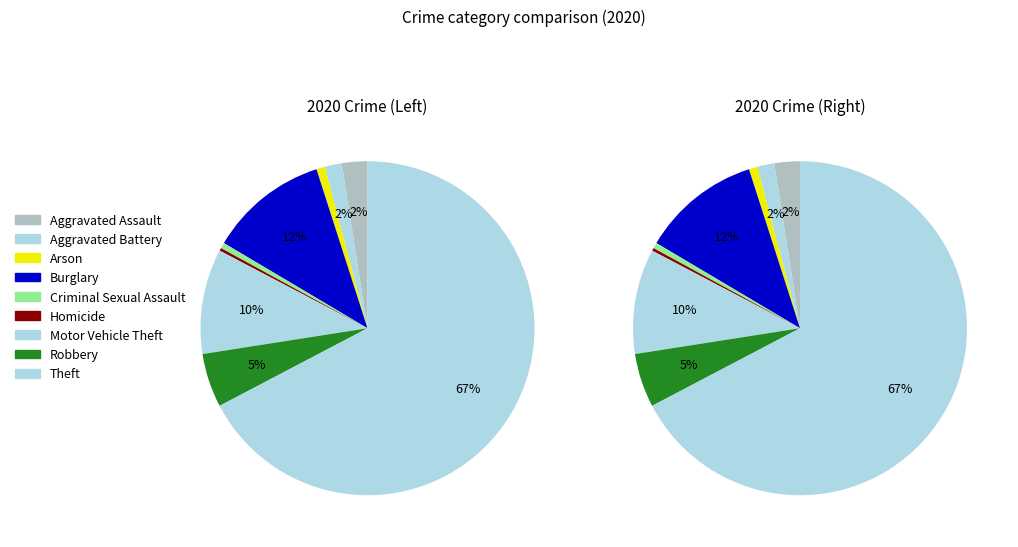

Which has a higher value, Burglary or Theft?

Theft